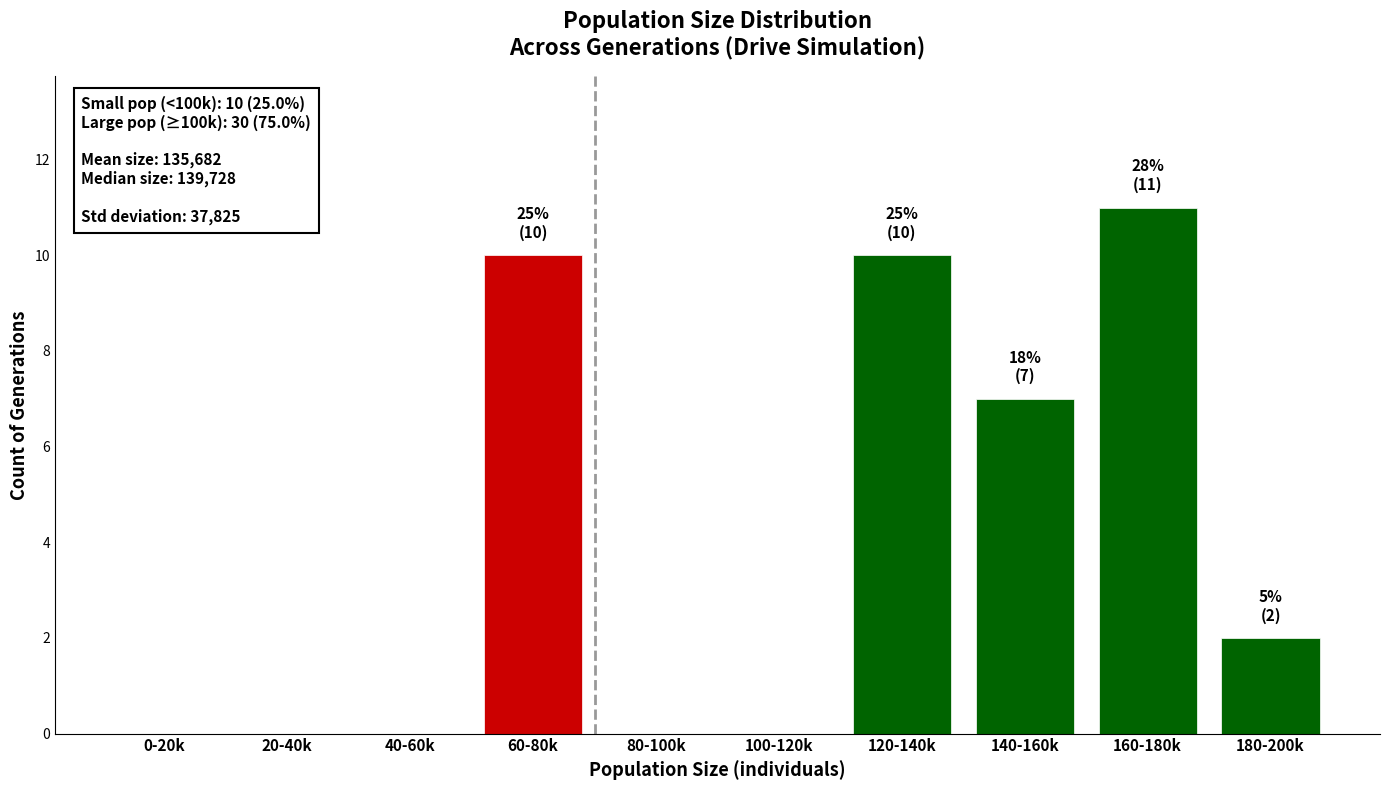

Reading left to right, transcribe all the data shown in this chart.

0-20k=0	20-40k=0	40-60k=0	60-80k=10	80-100k=0	100-120k=0	120-140k=10	140-160k=7	160-180k=11	180-200k=2